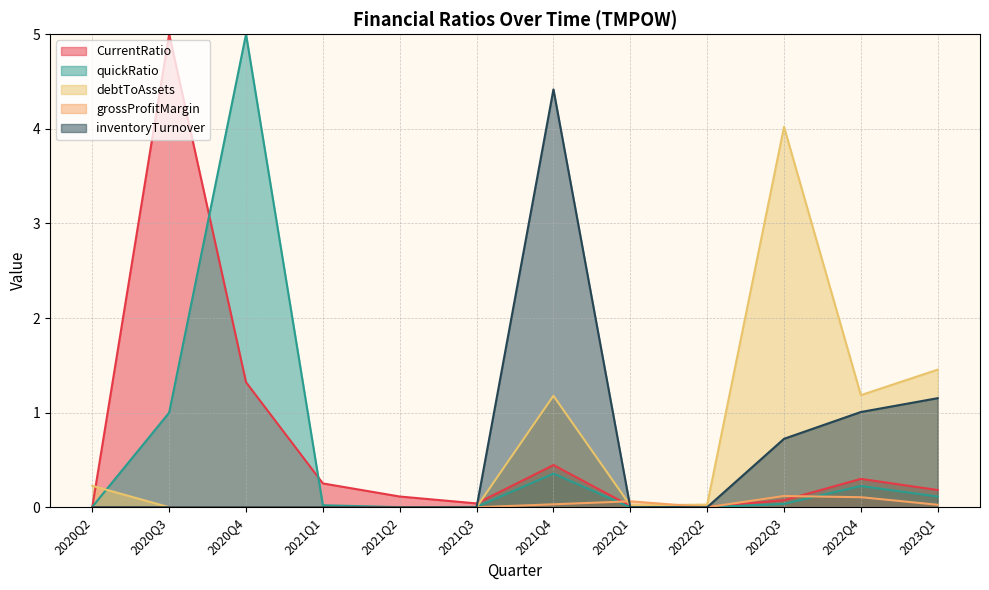

Is it true that CurrentRatio equals 0.3 at 2023Q1?

False